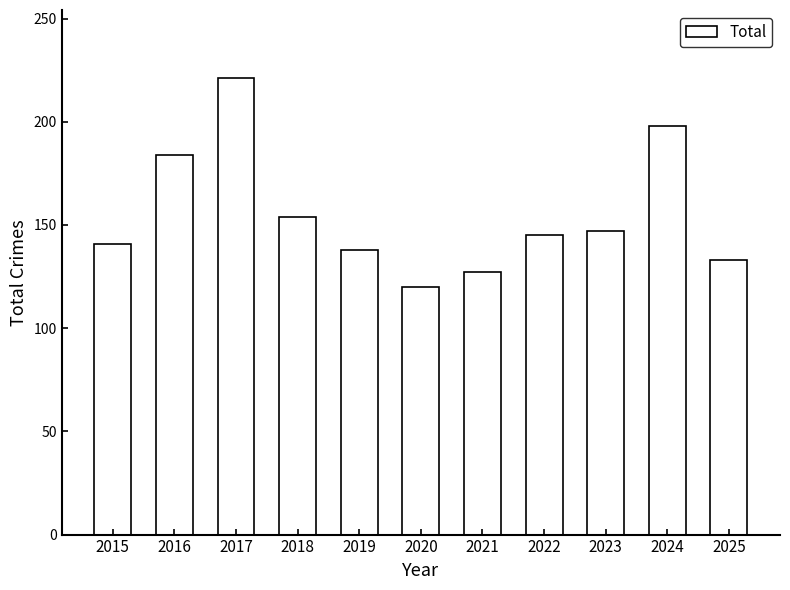

Reading left to right, list all the values displayed in this chart.

141	184	221	154	138	120	127	145	147	198	133